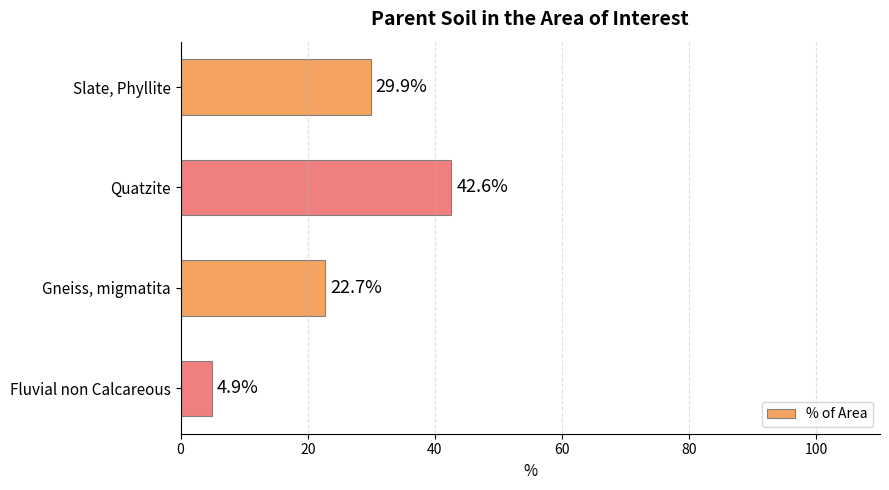

How many values are below 29?

2